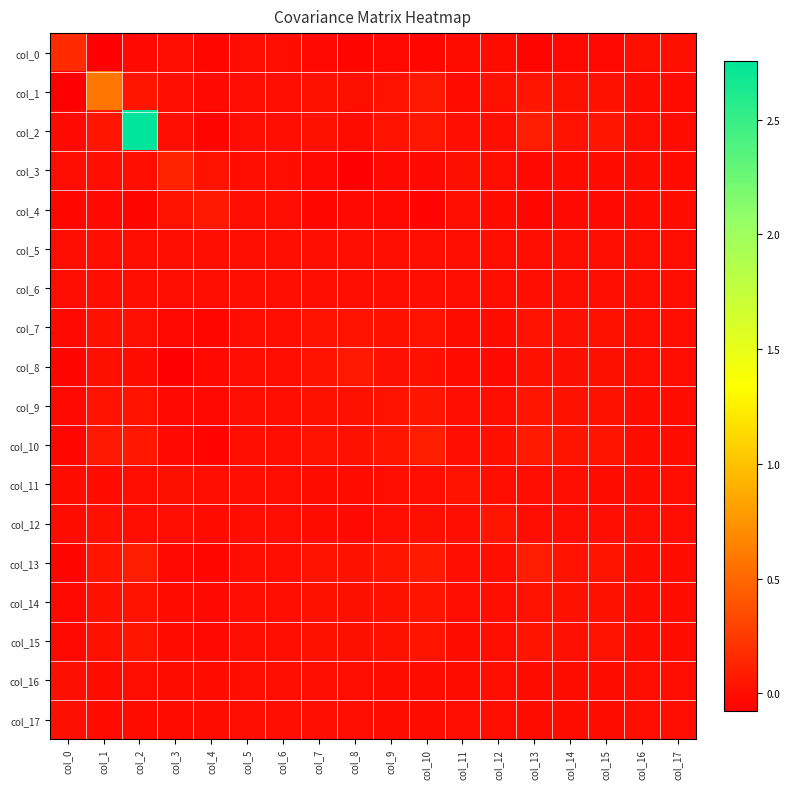

Which series has the largest total across all categories?

col_2